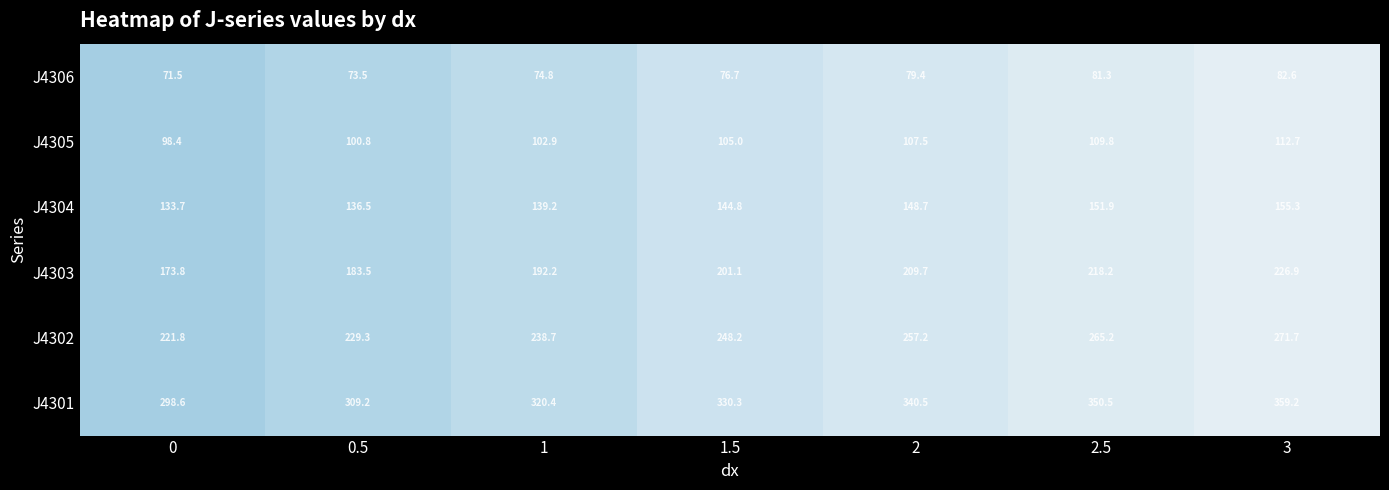

What is the difference between the highest and lowest values at 2.5?

269.2